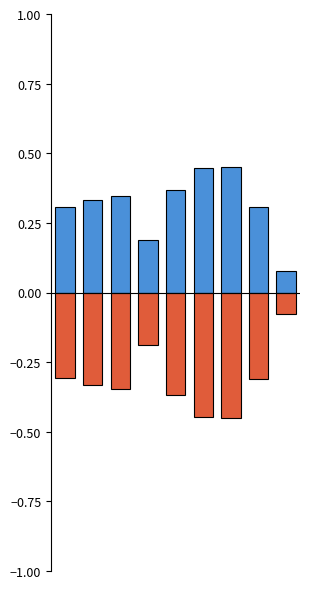

At how many categories does at least one series exceed 0?

9